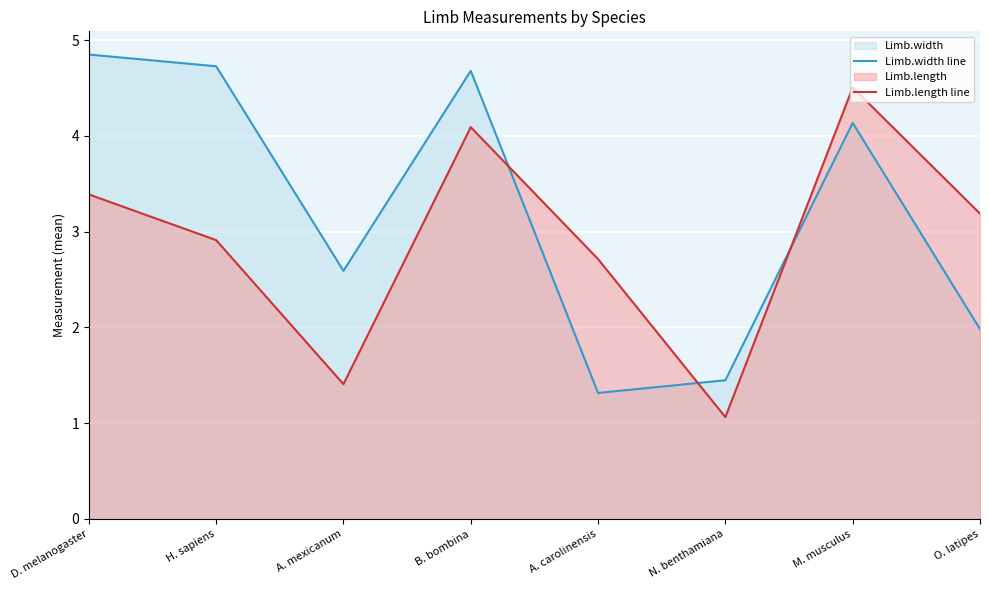

What position from the left is B. bombina?

4